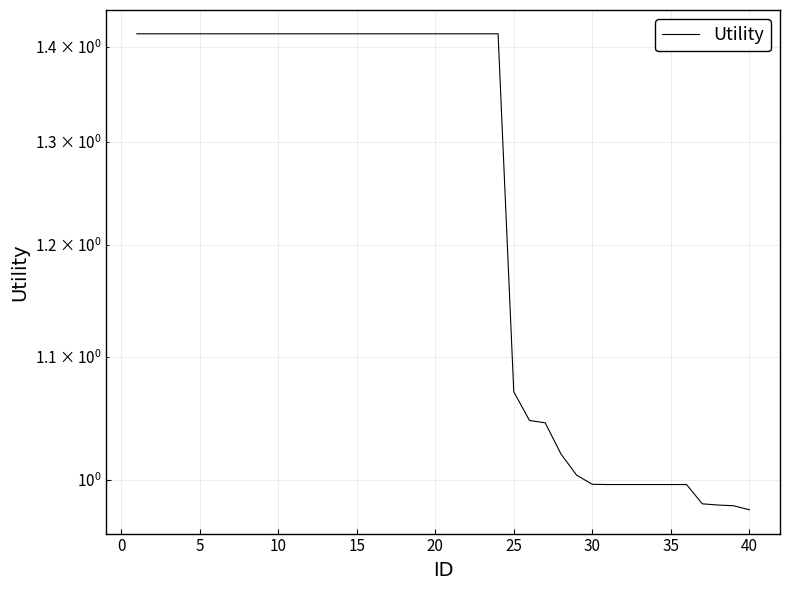

How many lines are shown in the chart?

1